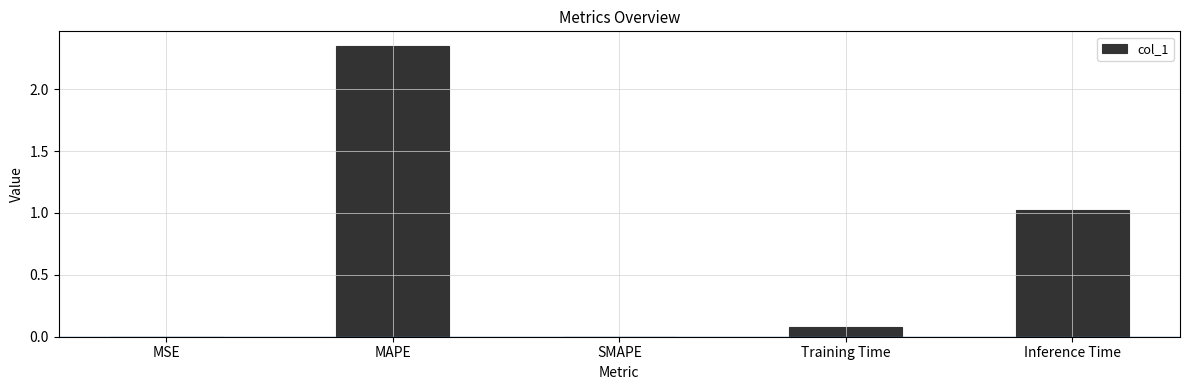

What is the change in value from SMAPE to Inference Time?

+1.0